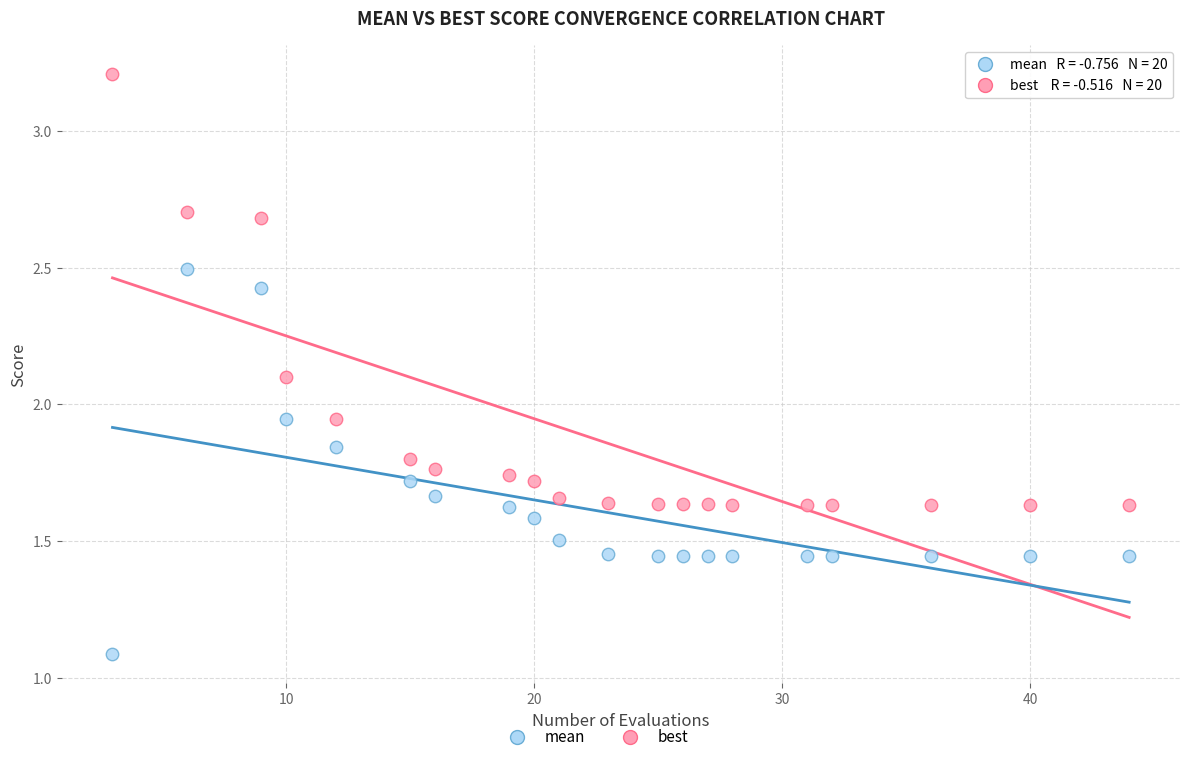

Which series has the widest spread of Y values?

mean